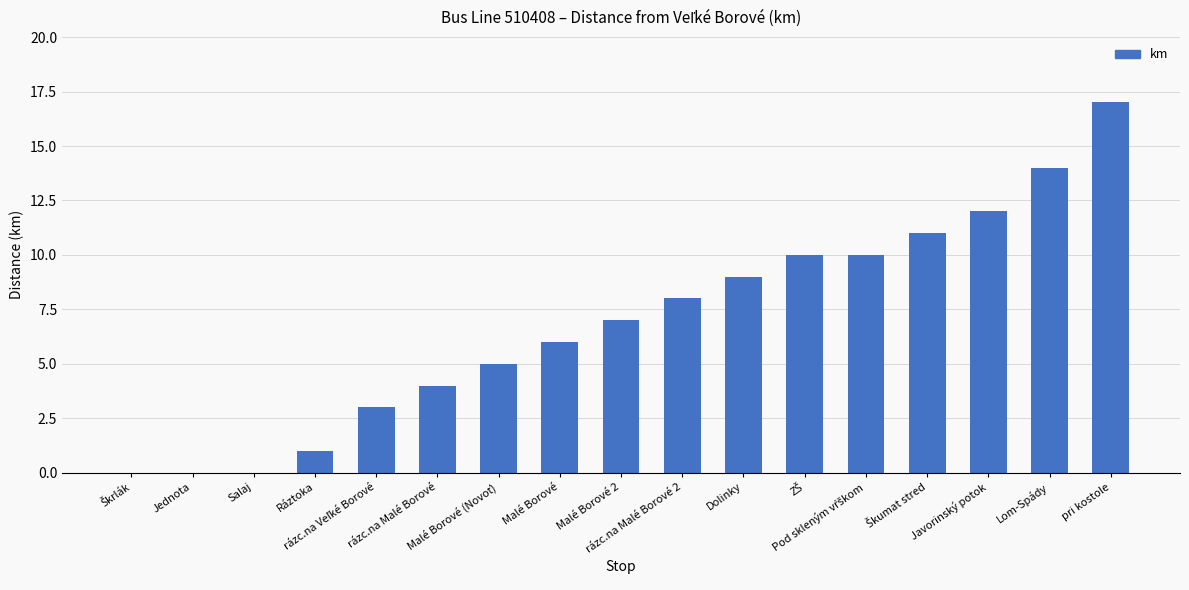

What is the sum of the values at Salaj and Malé Borové 2?

7